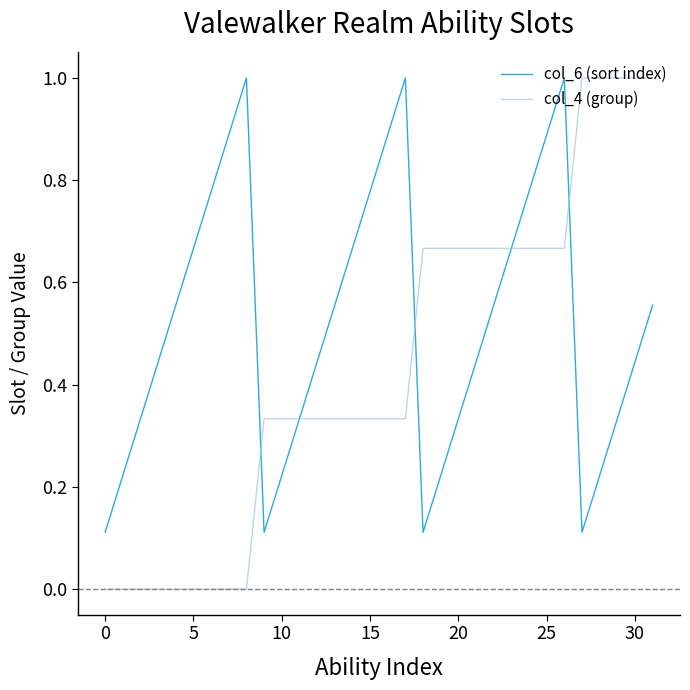

After their last crossing, which series has the higher values: col_4 (group) or col_6 (sort index)?

col_4 (group)